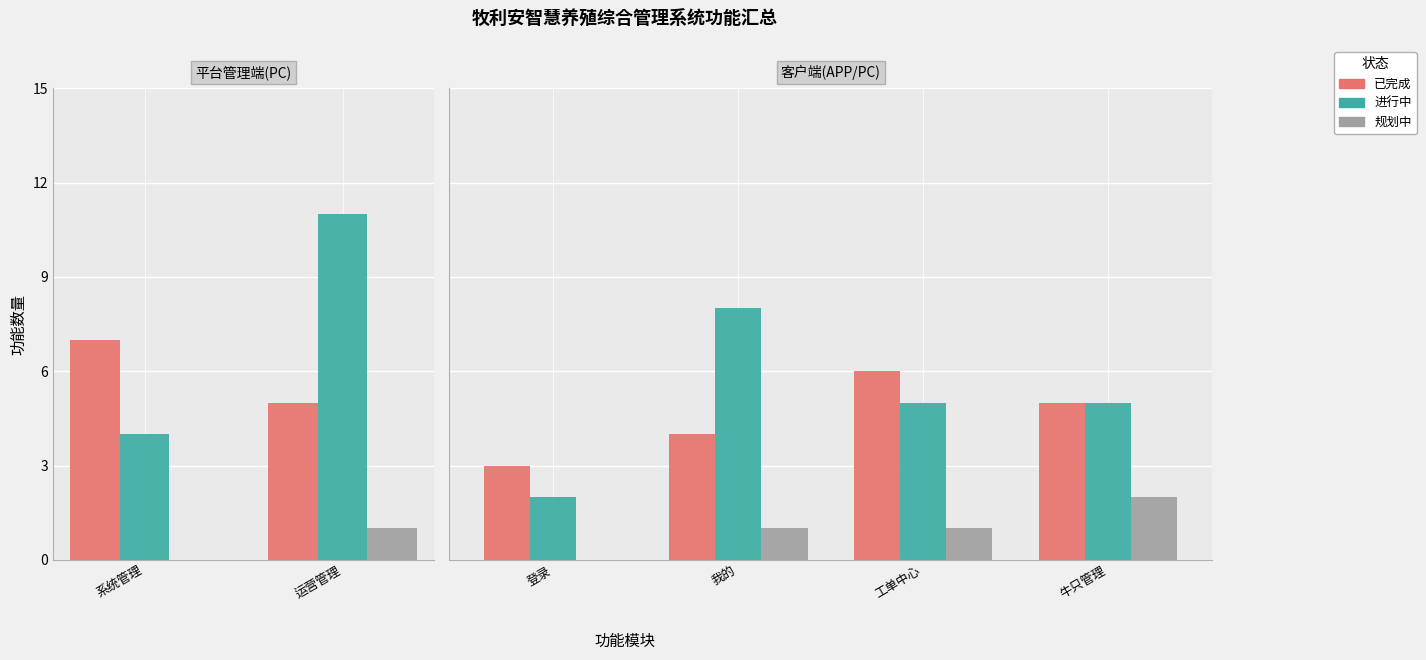

Rank the series at 工单中心 from highest to lowest value.

已完成, 进行中, 规划中